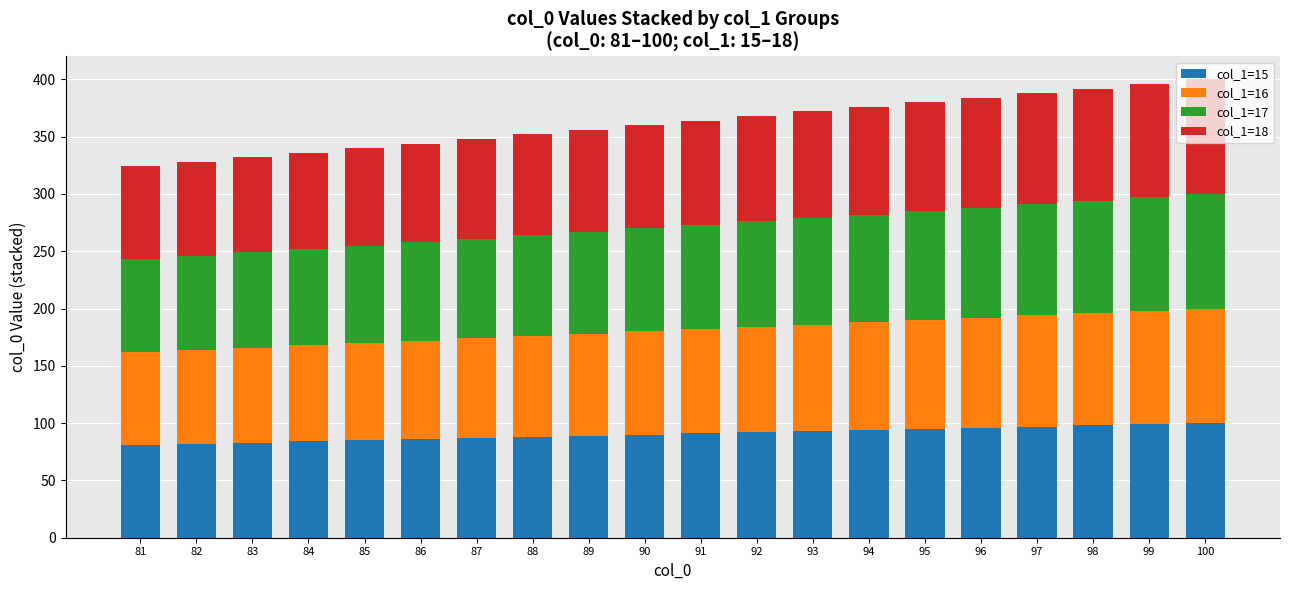

Rank the series by their maximum value, from lowest to highest.

col_1=15, col_1=16, col_1=17, col_1=18